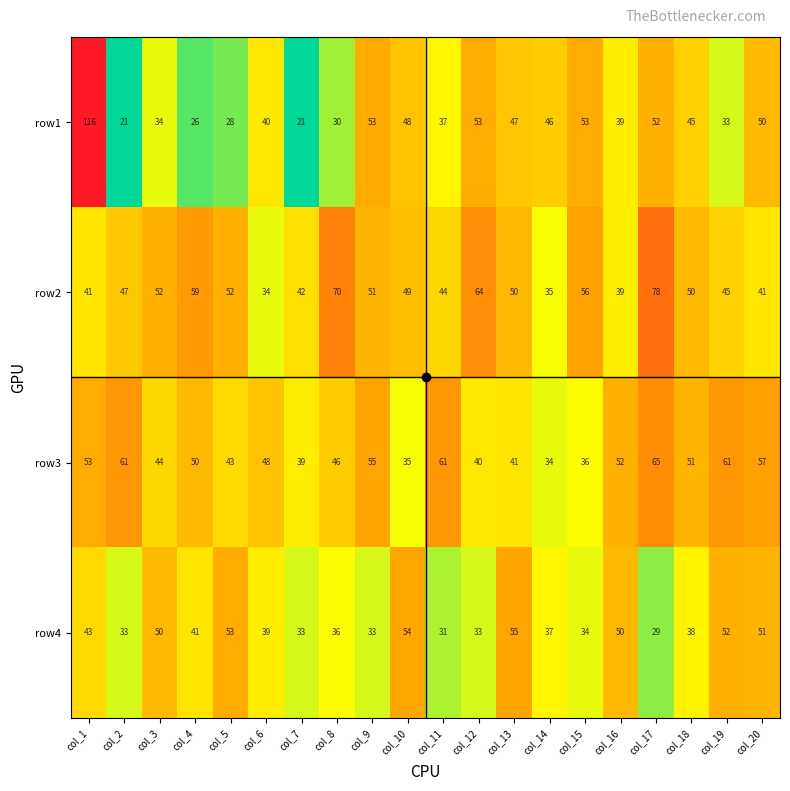

At which category is the sum across all series the highest?

col_1